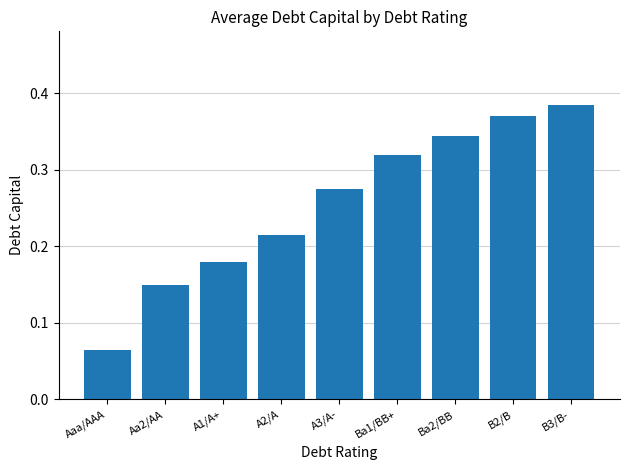

List the labels in order of value, largest first.

B3/B-, B2/B, Ba2/BB, Ba1/BB+, A3/A-, A2/A, A1/A+, Aa2/AA, Aaa/AAA